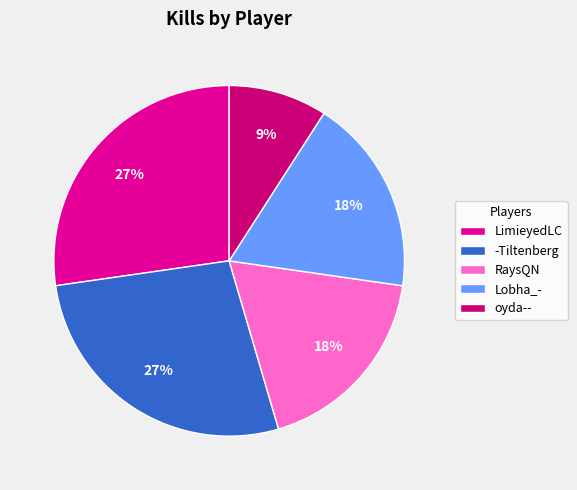

What is the smallest slice in the pie chart?

oyda--